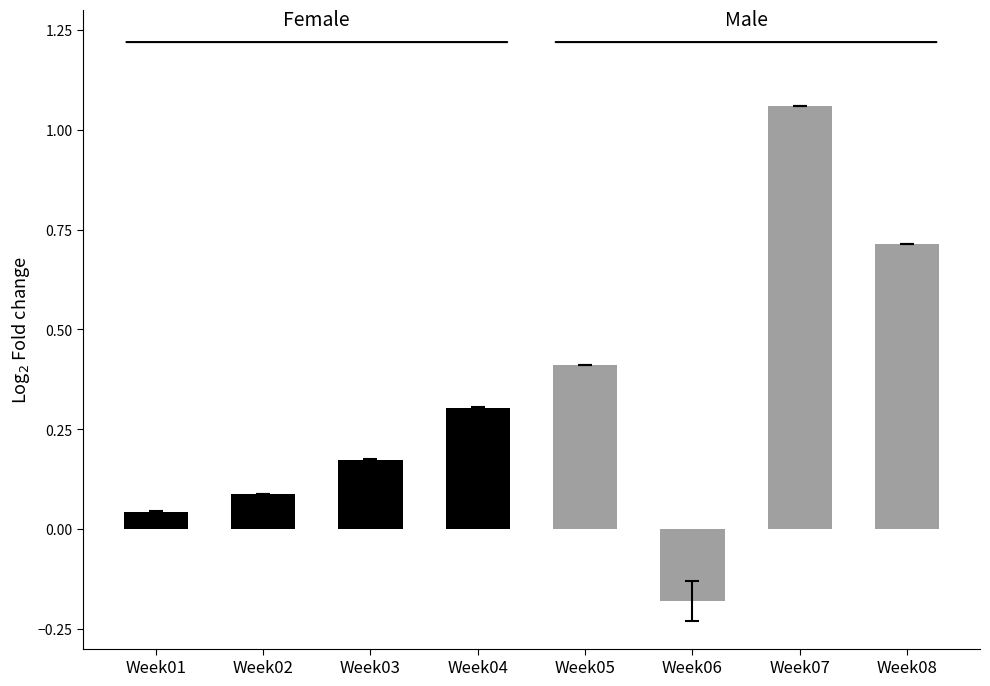

Are the bars grouped side by side (vs. stacked)?

Yes